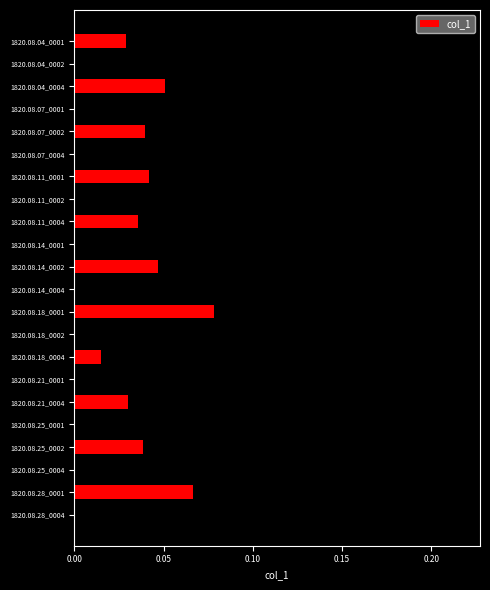

Which label corresponds to the largest value in the chart?

1820.08.14_0001